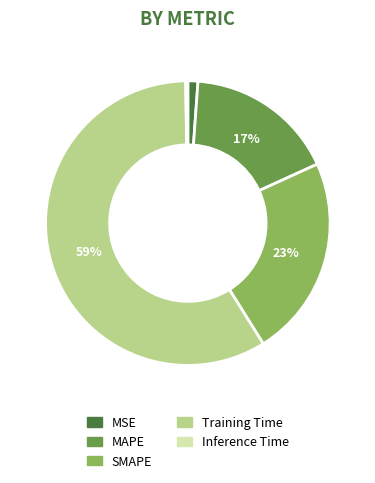

Combined, do SMAPE and MSE account for over 50%?

No